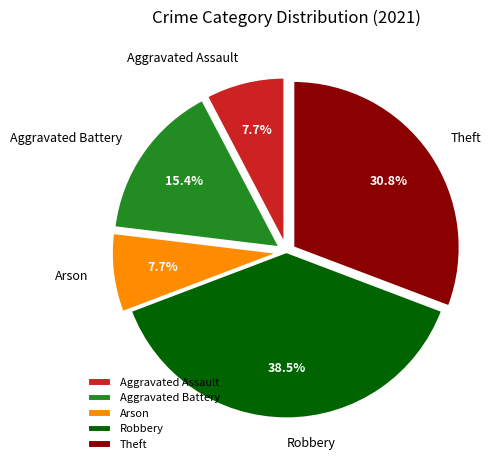

Does Robbery account for over 50% of the chart?

No